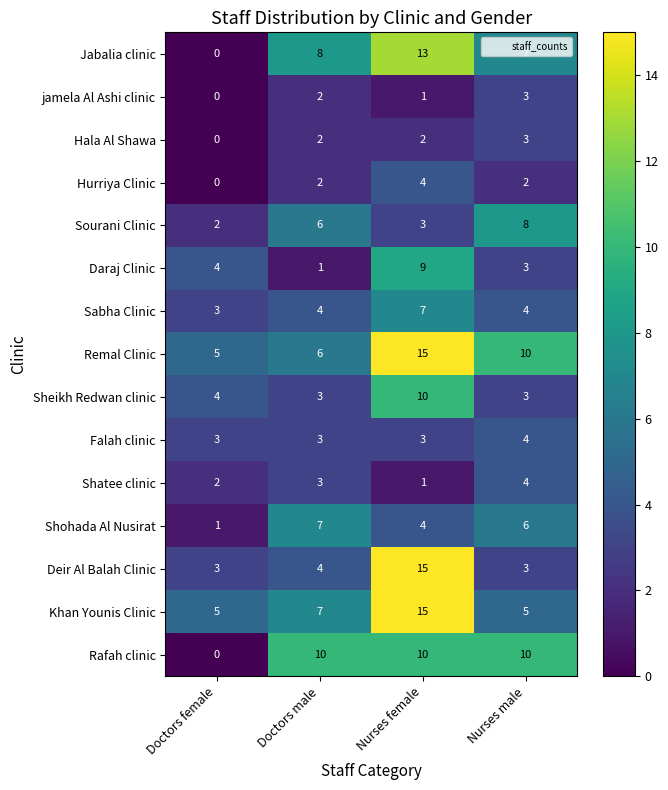

Which series has the largest total across all categories?

Remal Clinic